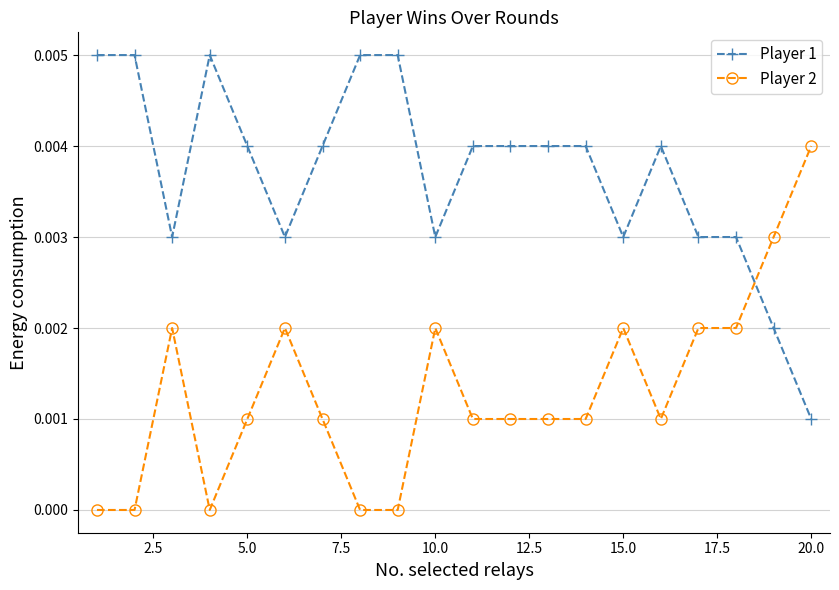

Which series has the largest total across all categories?

Player 1